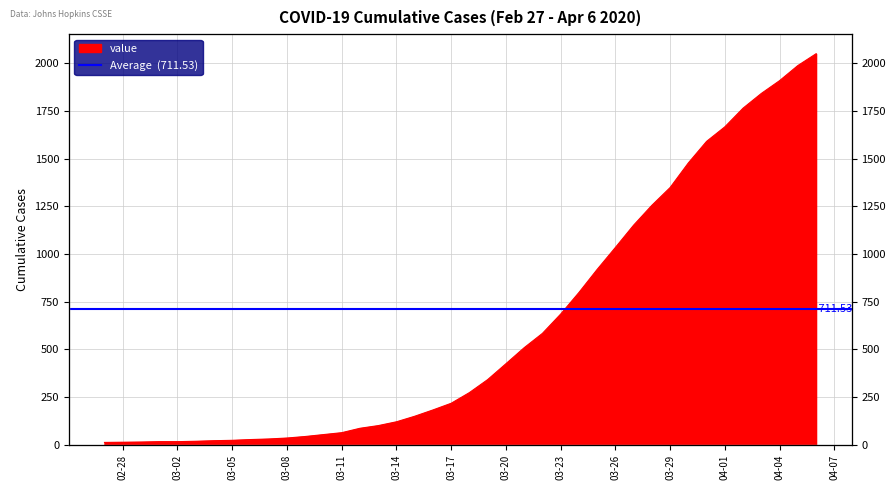

What is the difference between the values at 2020-03-25 and 2020-02-28?

905